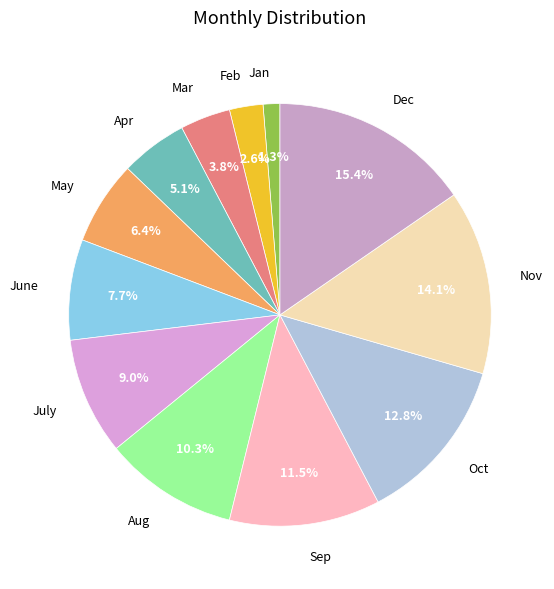

Is it true that June is 1% of the pie?

False